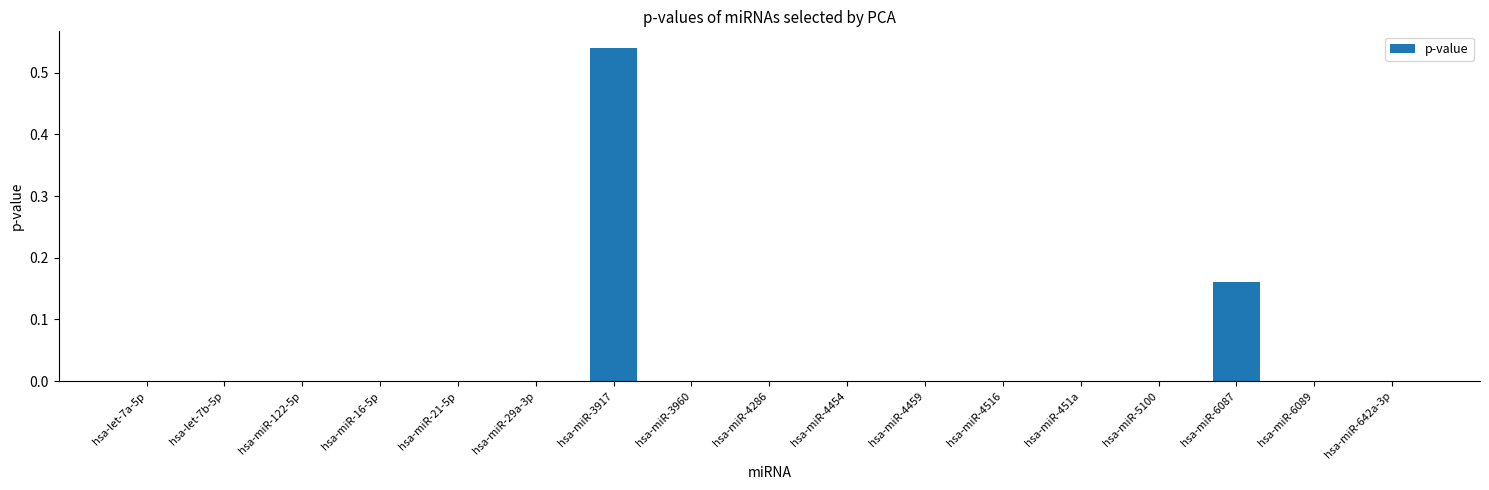

Is it true that the value at hsa-miR-642a-3p is 0.0?

True